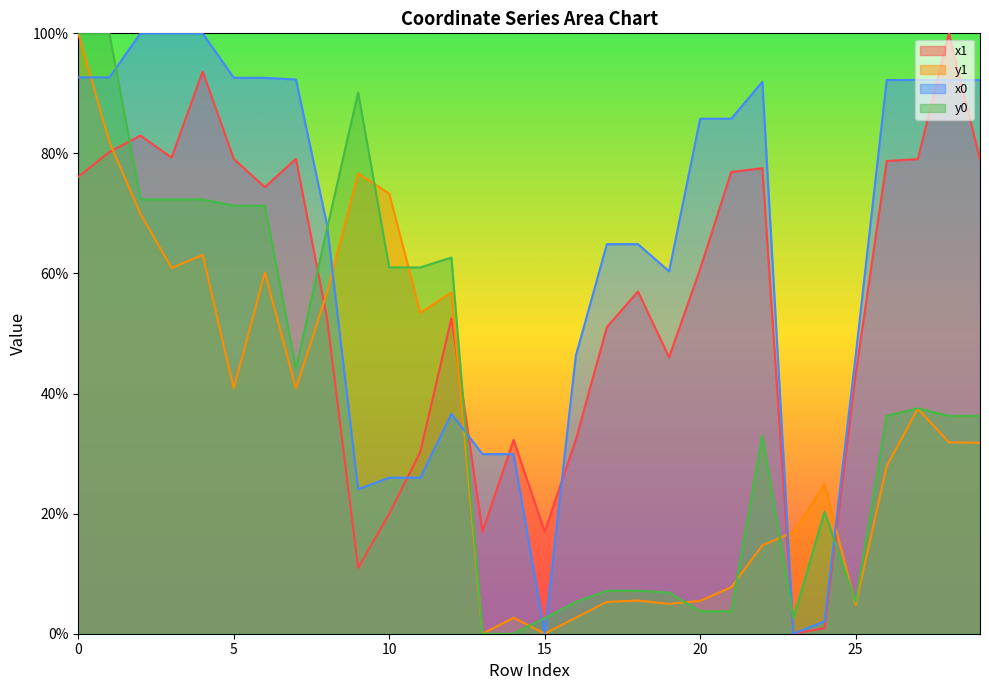

Between 20 and 23, which series saw the biggest shift?

x0